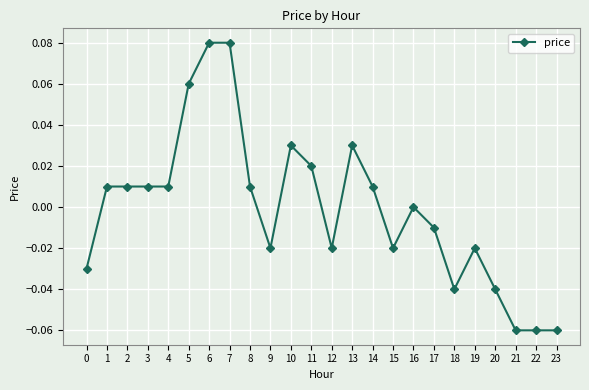

True or false: the data shows -0.0 at 15.

True